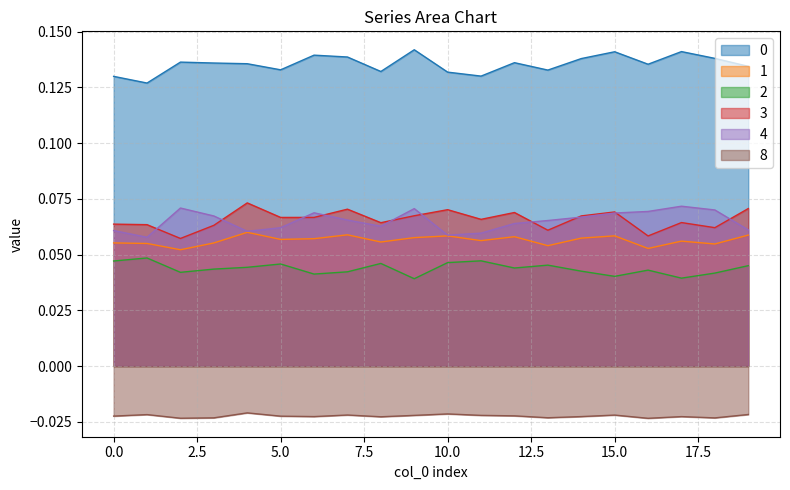

True or false: 1 and 0 intersect in this chart.

False